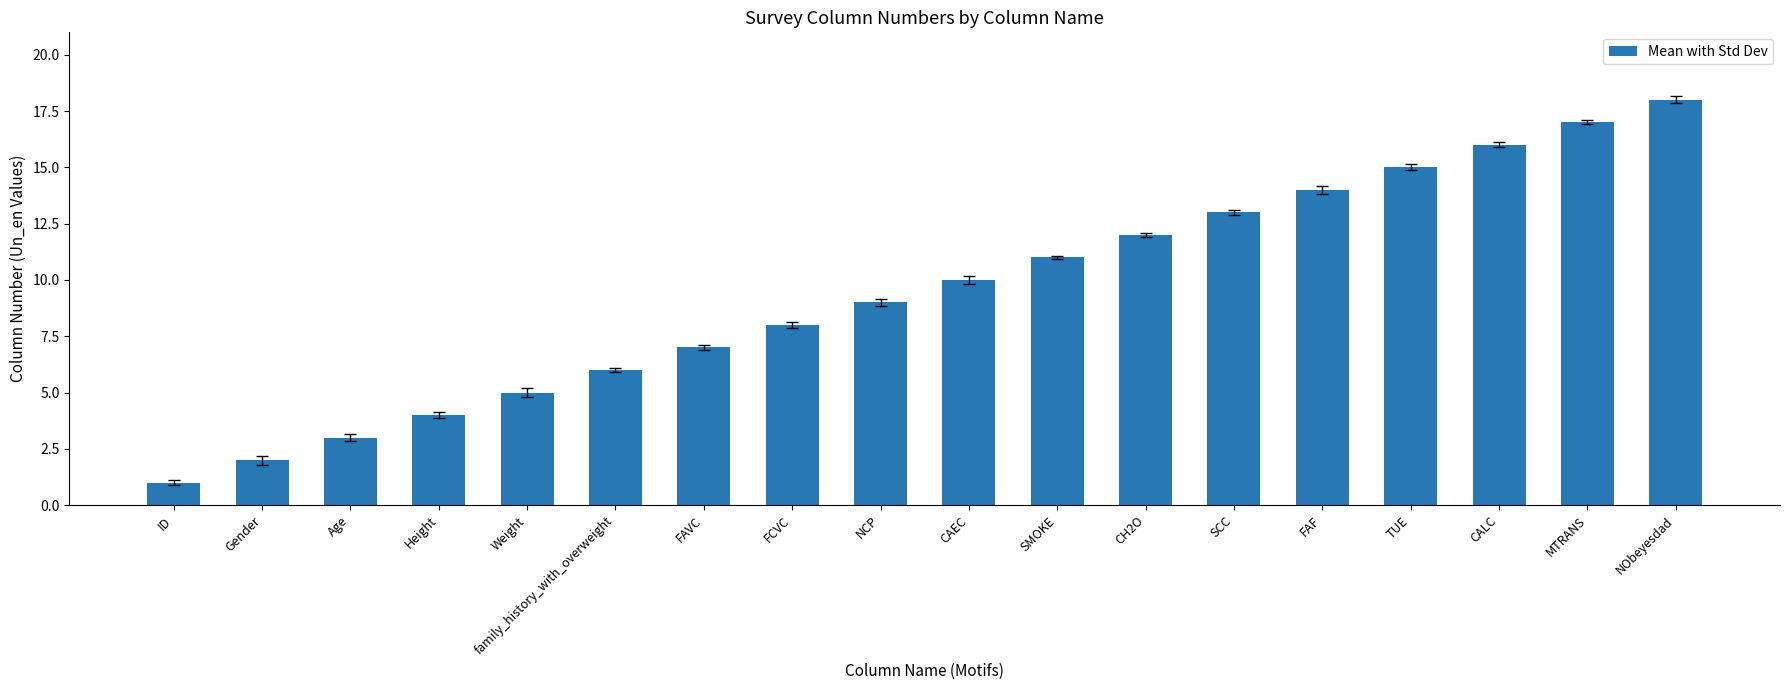

What is the minimum value shown in the chart?

1